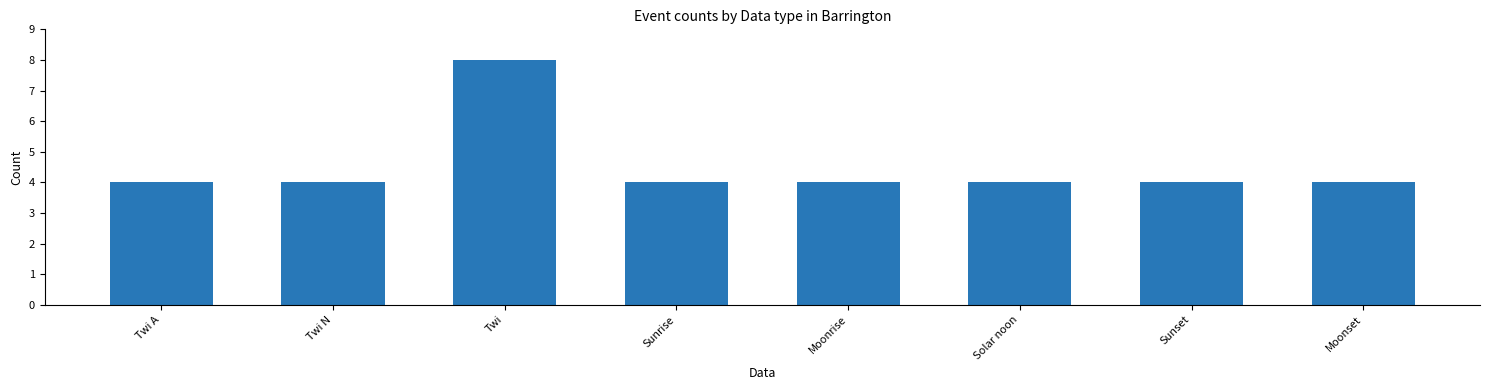

What is the smallest value displayed?

4